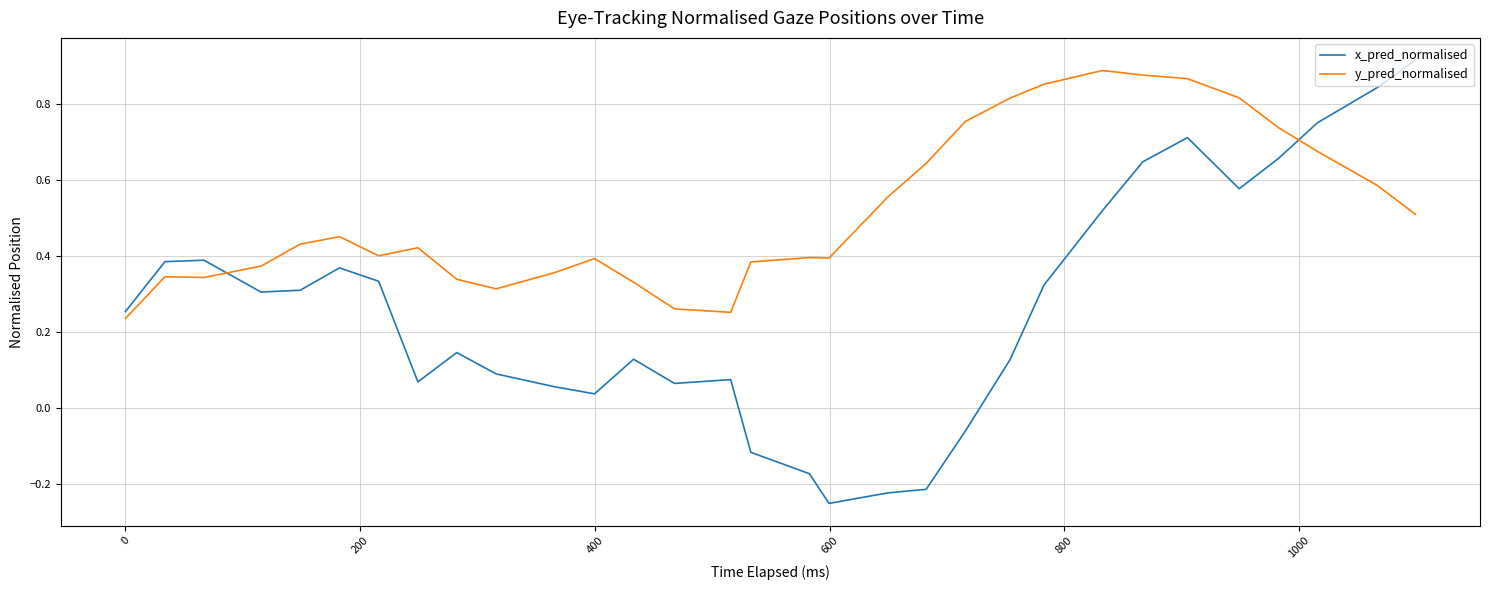

List the series in order of their overall mean, lowest first.

x_pred_normalised, y_pred_normalised